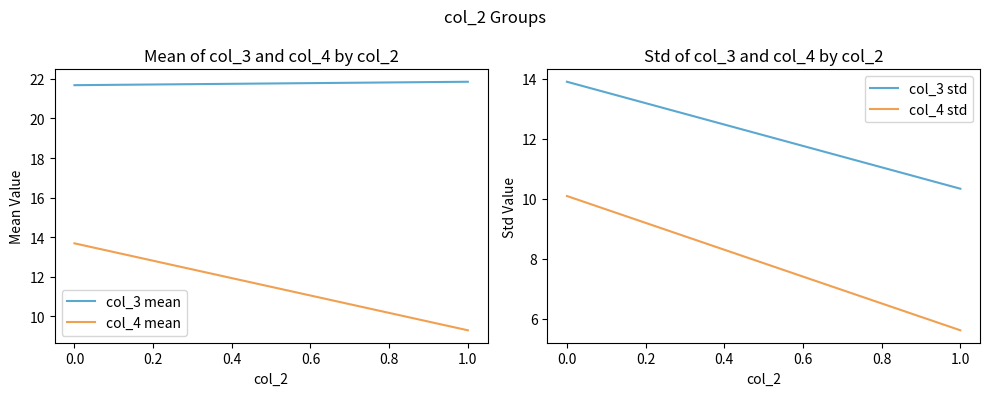

What is the minimum value shown in the chart?

5.6